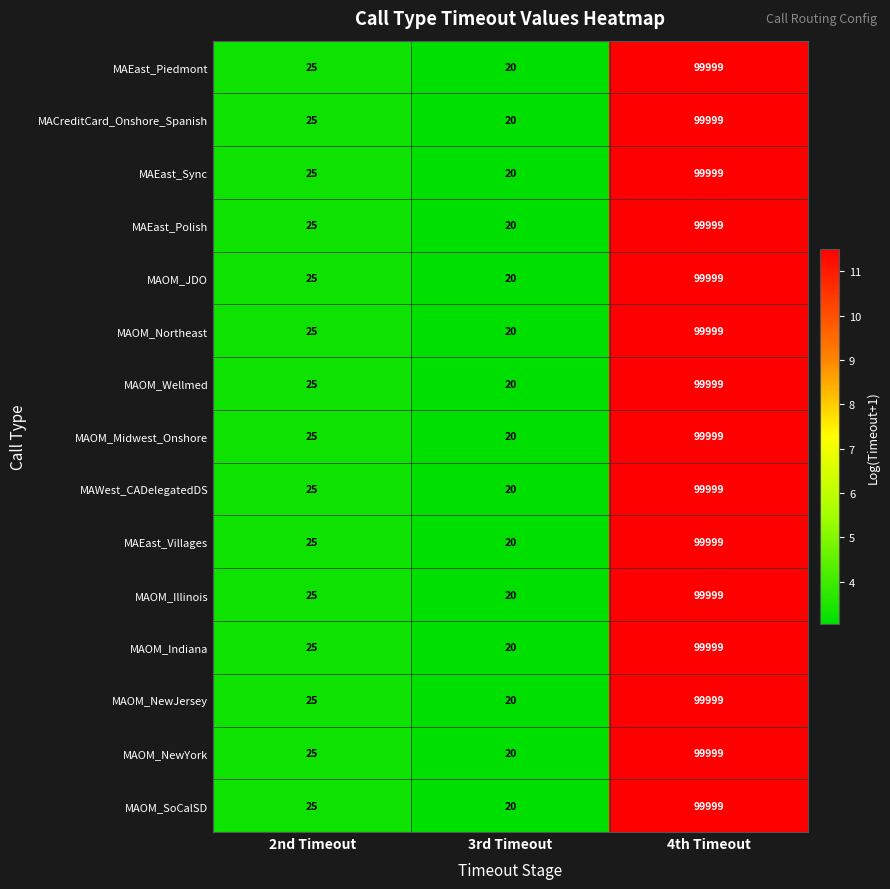

List the labels in order of MAOM_NewYork value, largest first.

4th Timeout, 2nd Timeout, 3rd Timeout